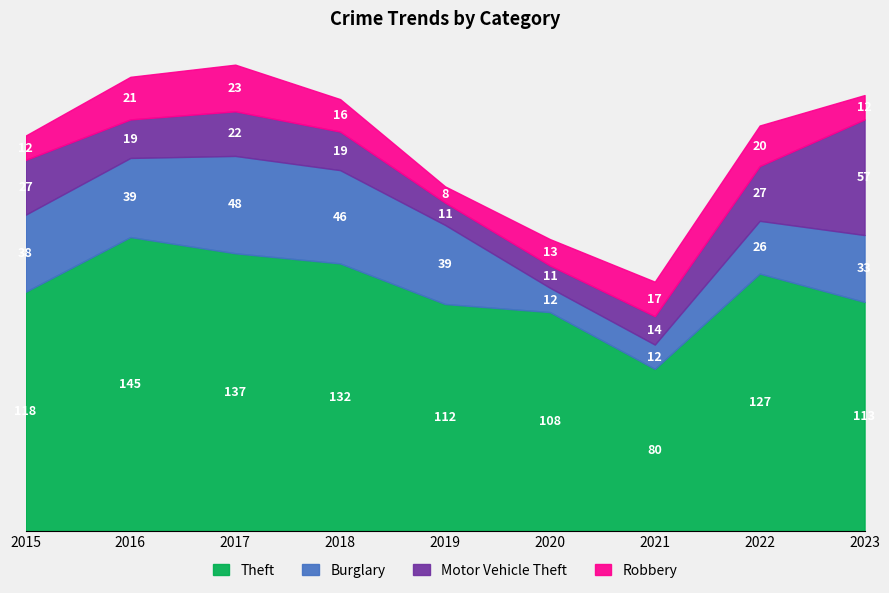

How many categories are shown in the chart?

9